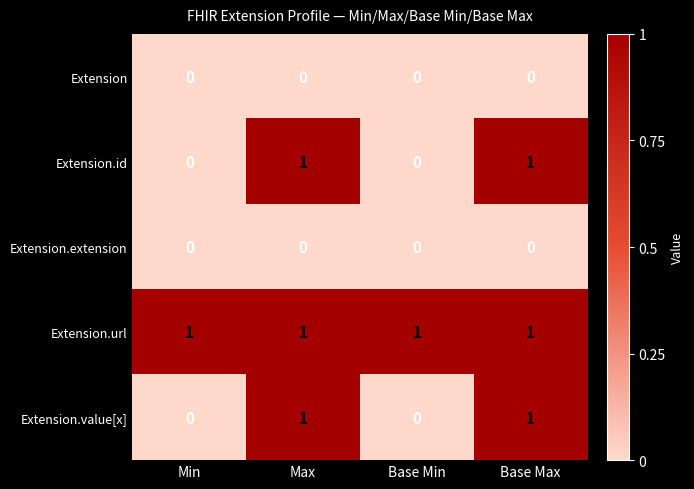

The value of Extension.extension at Min is 0. True or false?

True